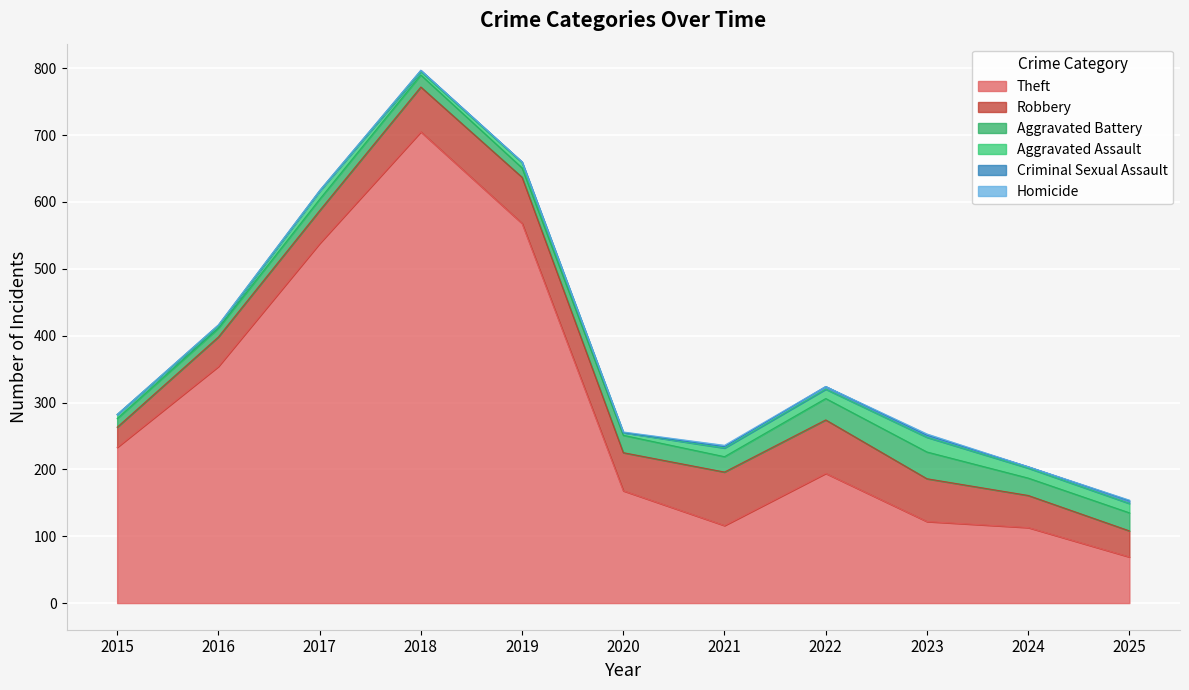

How many lines are shown in the chart?

6